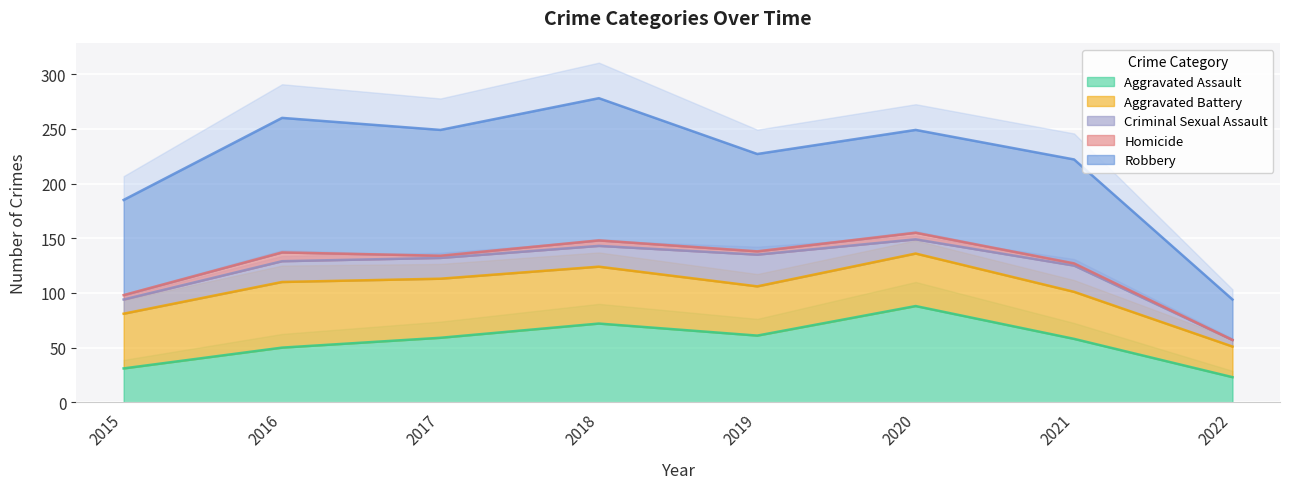

The Criminal Sexual Assault series shows 4 at 2020. True or false?

False